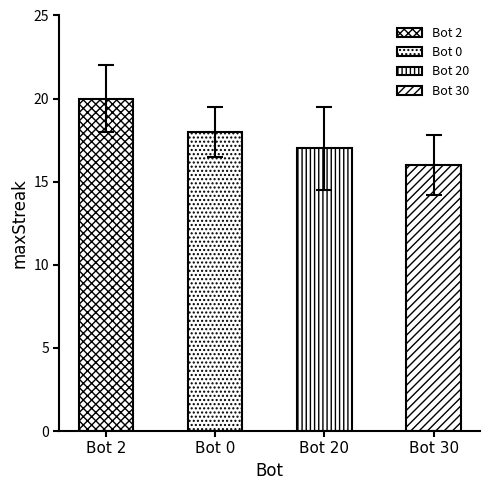

What is the maximum value shown in the chart?

20